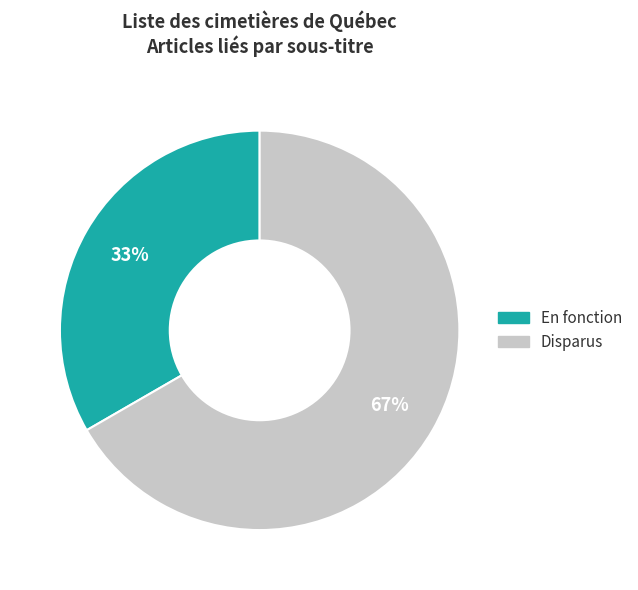

How many segments does this pie chart have?

2